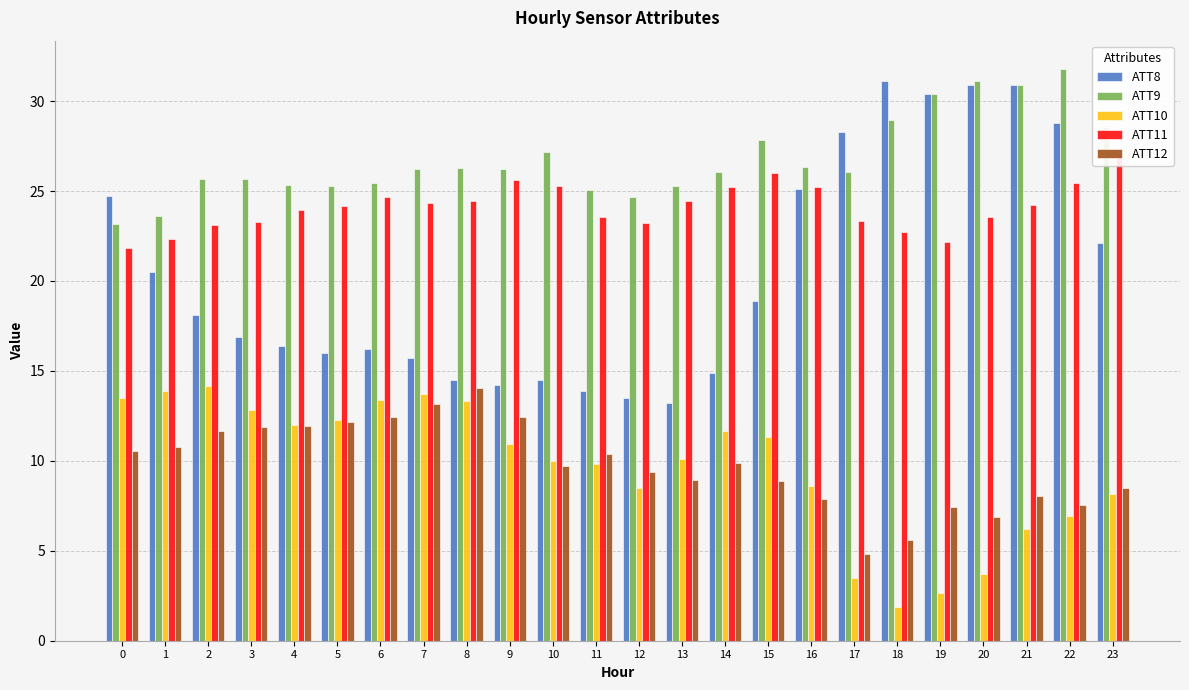

Which has a higher value, 1 or 5?

1